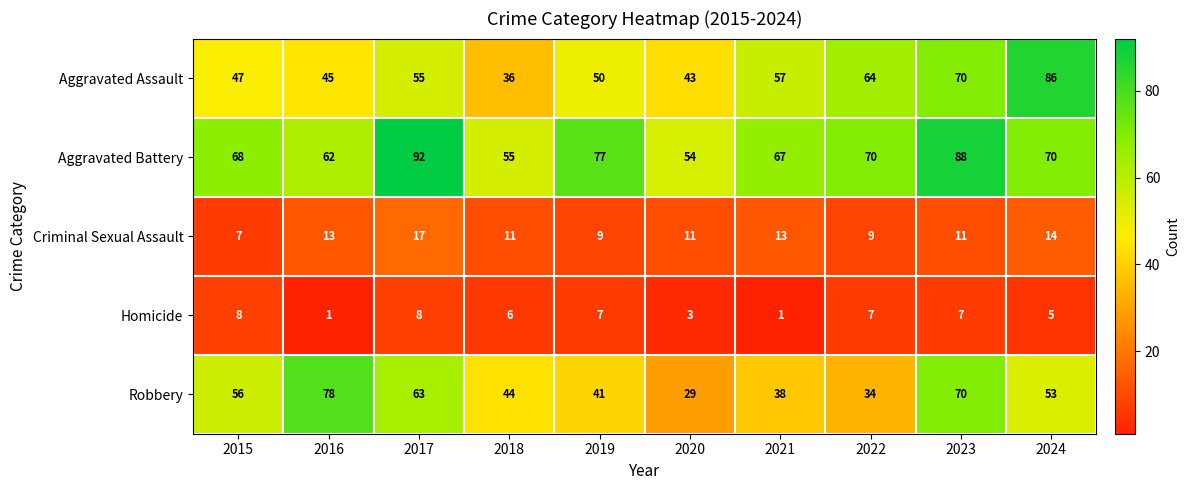

How many data points does each series have?

10